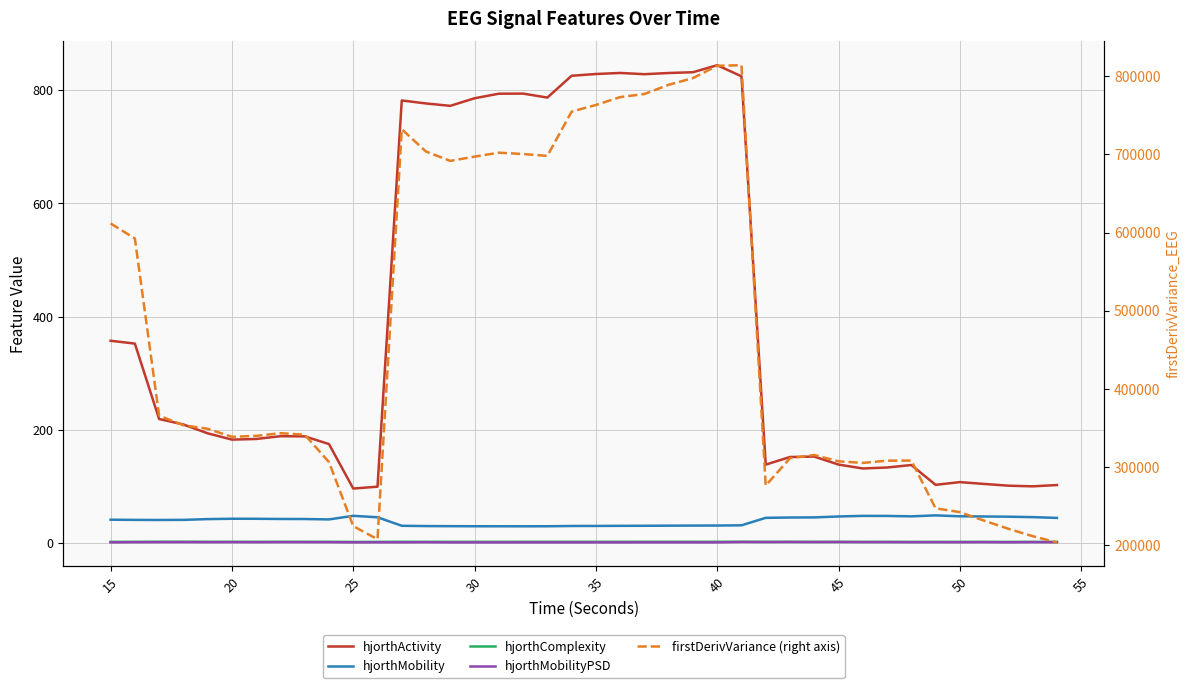

What is the smallest value displayed?

1.3